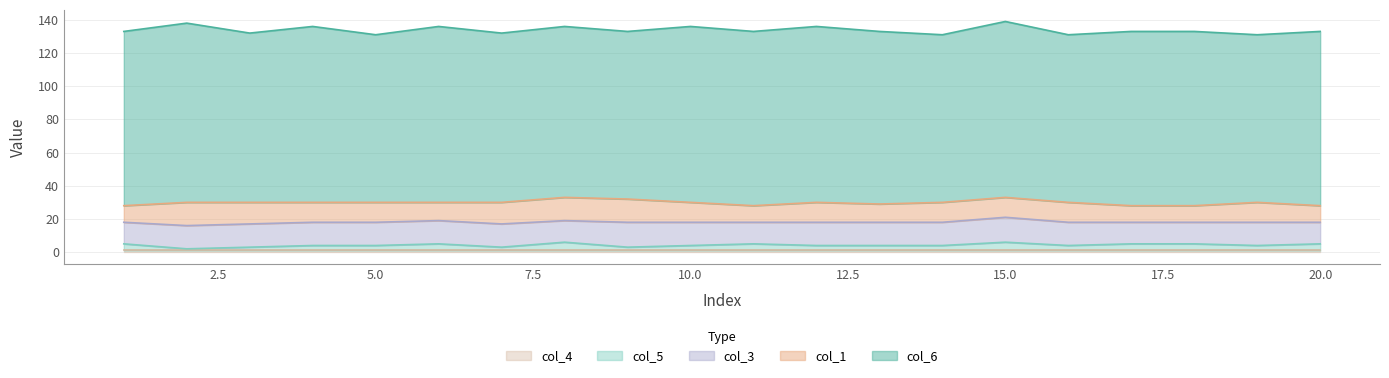

Is it true that col_5 equals 4 at 18?

True